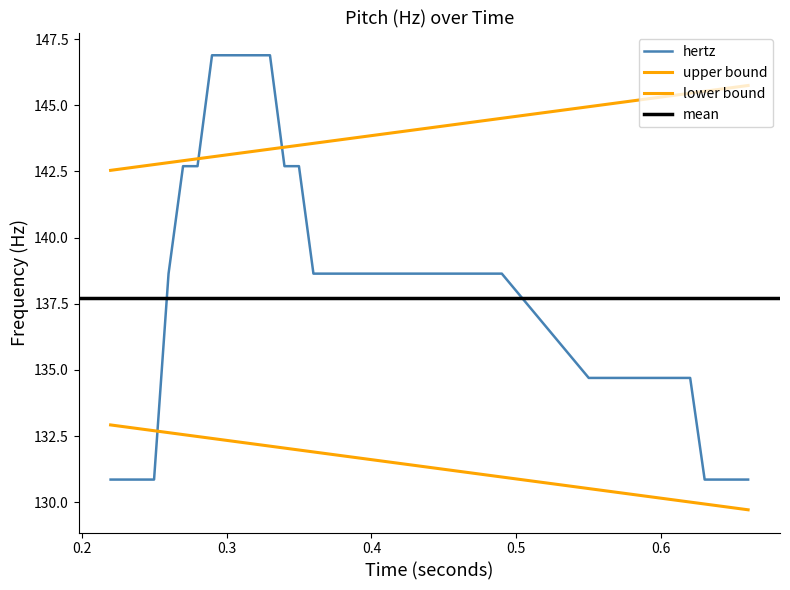

What is the maximum value for hertz?

146.9